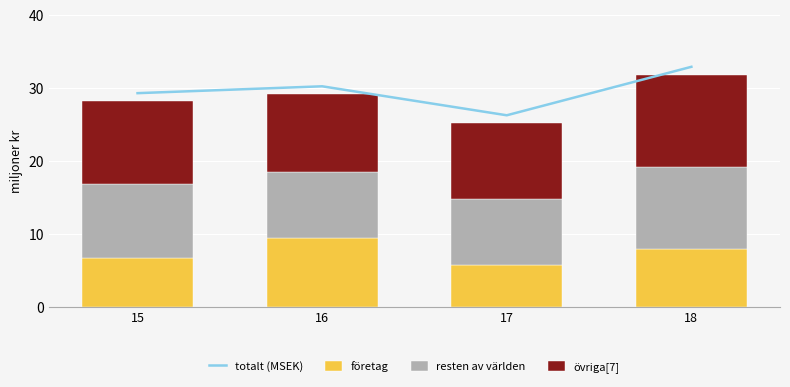

List the labels in order of totalt (MSEK) value, largest first.

18, 16, 15, 17